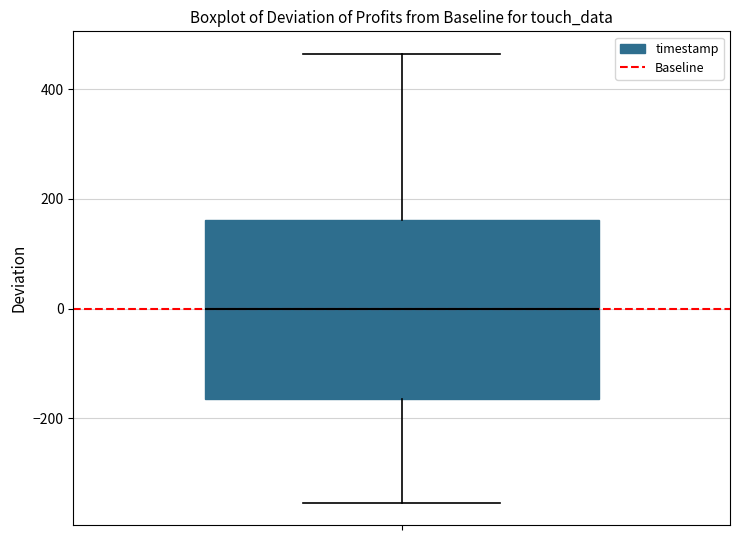

Transcribe this box plot: give where the median line is, the range the box spans, and where the two whiskers end, as read against the y-axis. The values are not printed on the chart, so give them approximately, as read against the axis.

median 0, box -160 to 160, whiskers -360 to 460